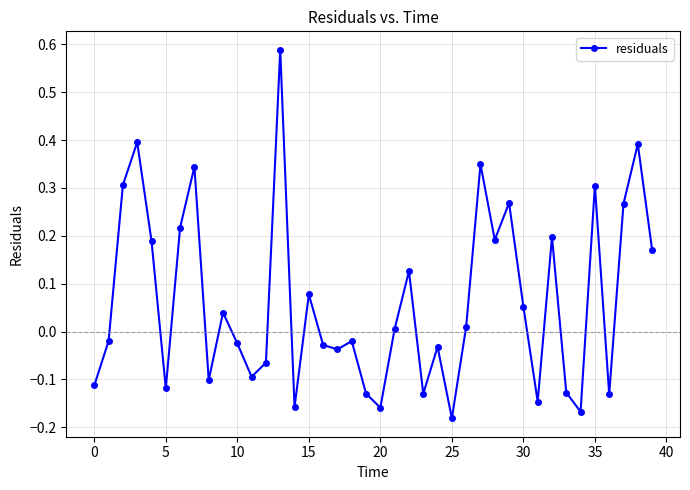

How many points are higher than both their immediate neighbors (excluding endpoints)?

13